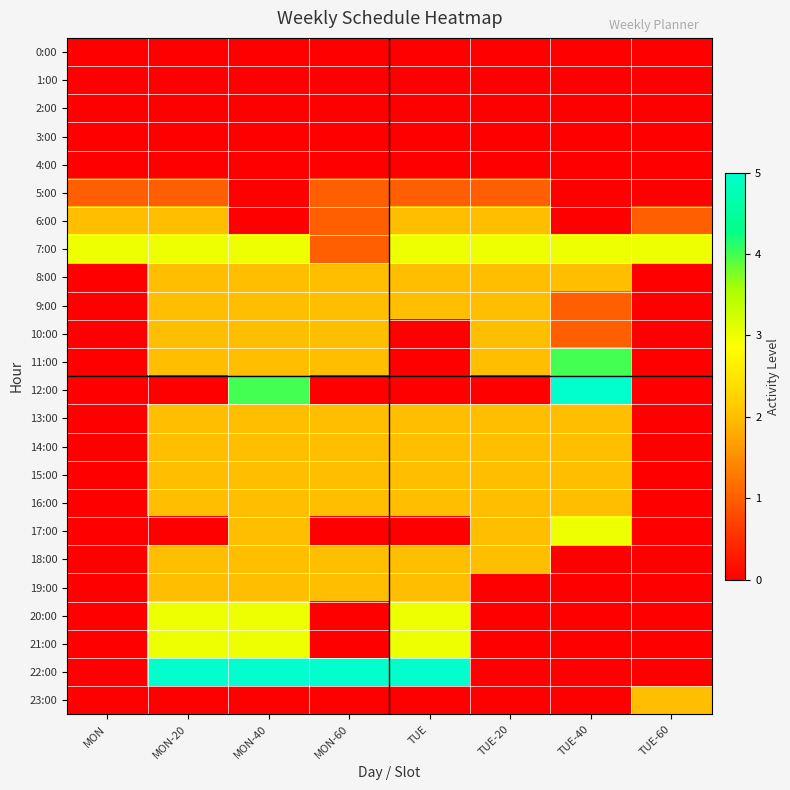

Which label corresponds to the smallest value in the chart?

MON